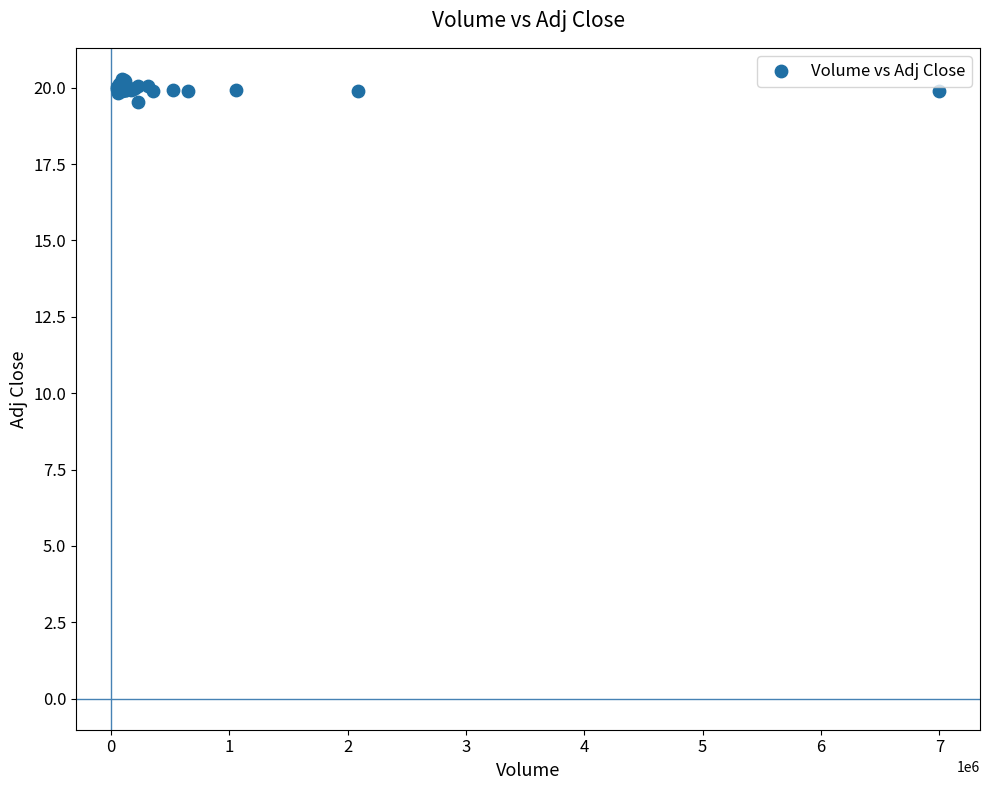

What Y value in the scatter plot is closest to 19?

19.5